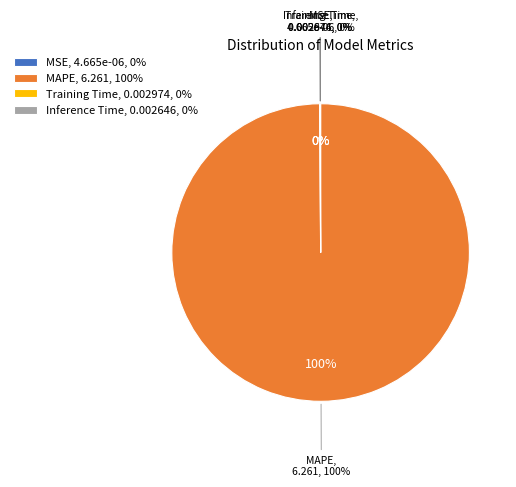

Is Training Time the majority of the pie?

No